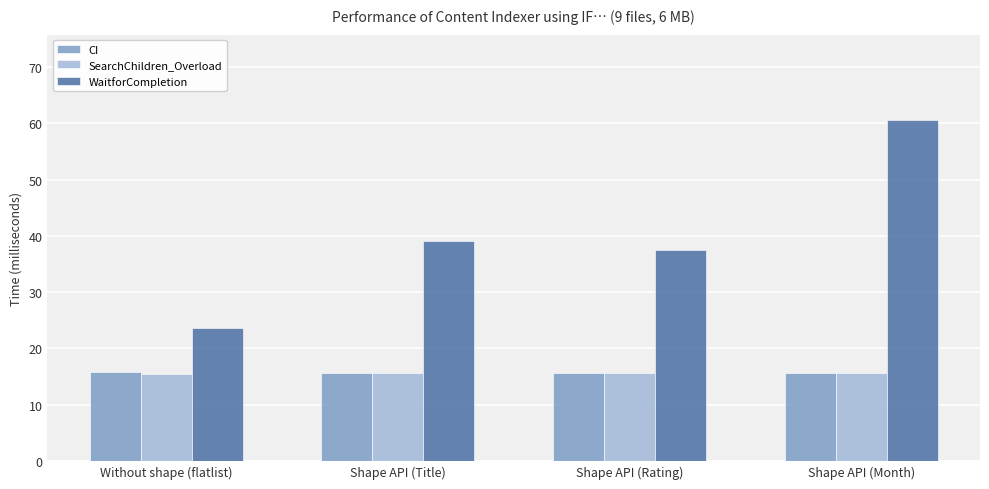

How many data points in WaitforCompletion are above 39?

2